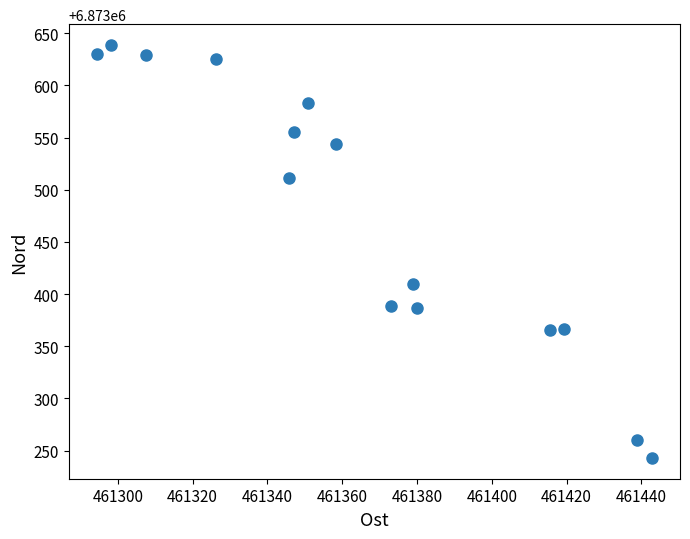

What Y value in the scatter plot is closest to 6873440?

6873410.0